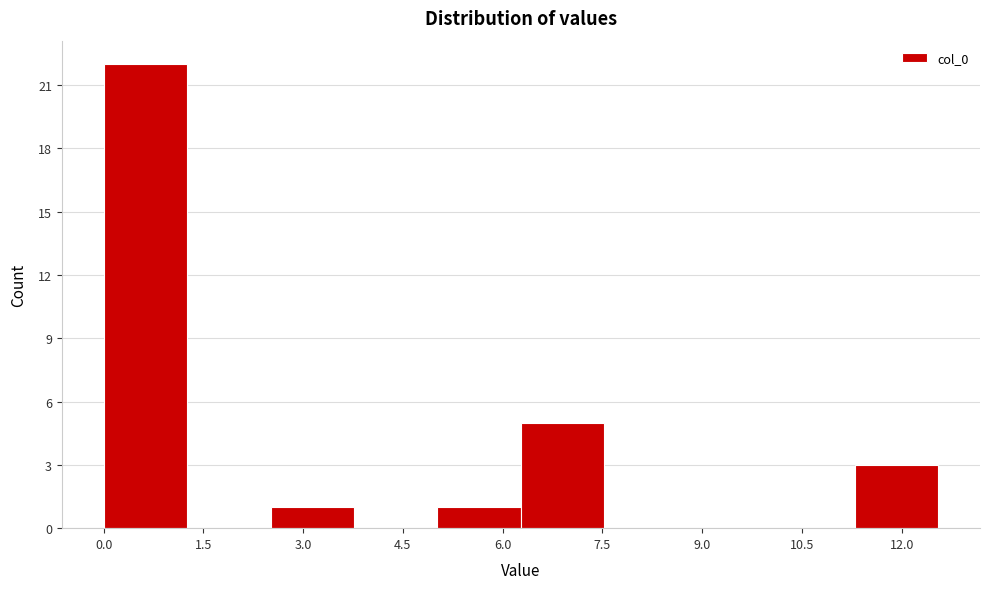

Which range on the x-axis has the tallest bar?

0.0 to 1.2